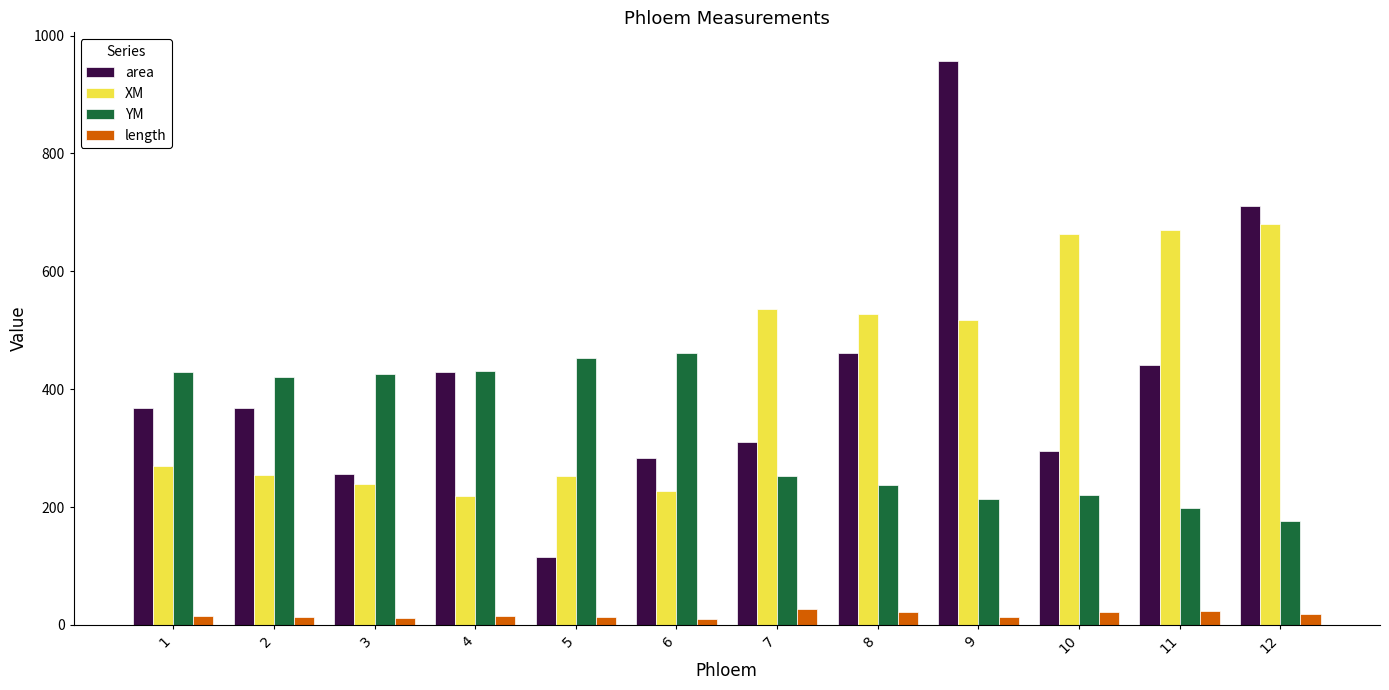

What is the value of the length bar at the 4th from the left?

15.6